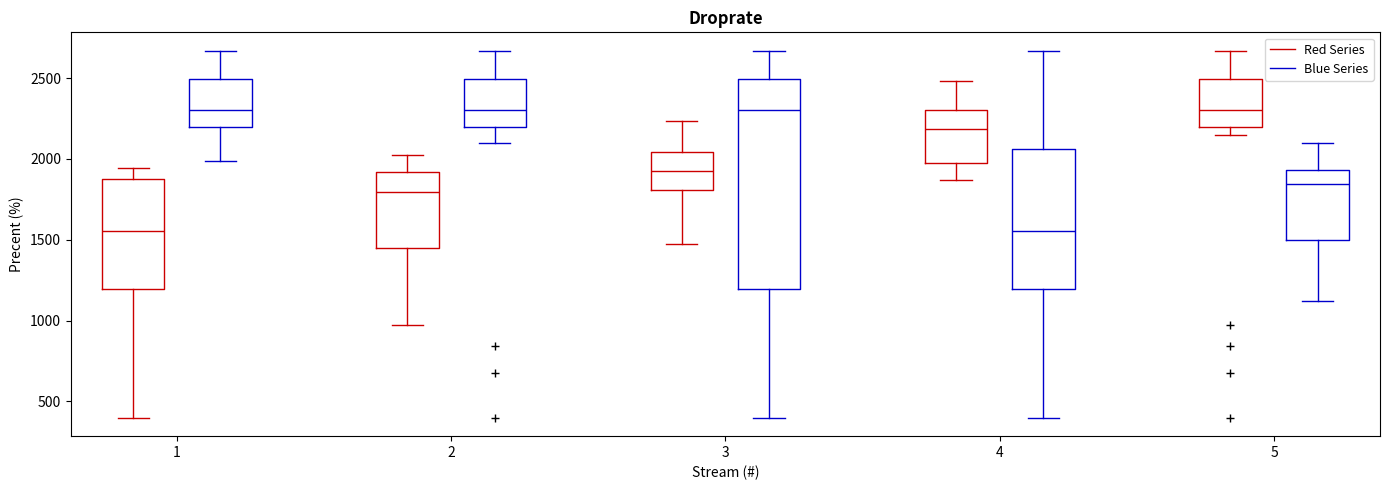

Where is the upper edge of the box for 3 (Red Series) on the y-axis? The values are not printed on the chart, so give them approximately, as read against the axis.

2050